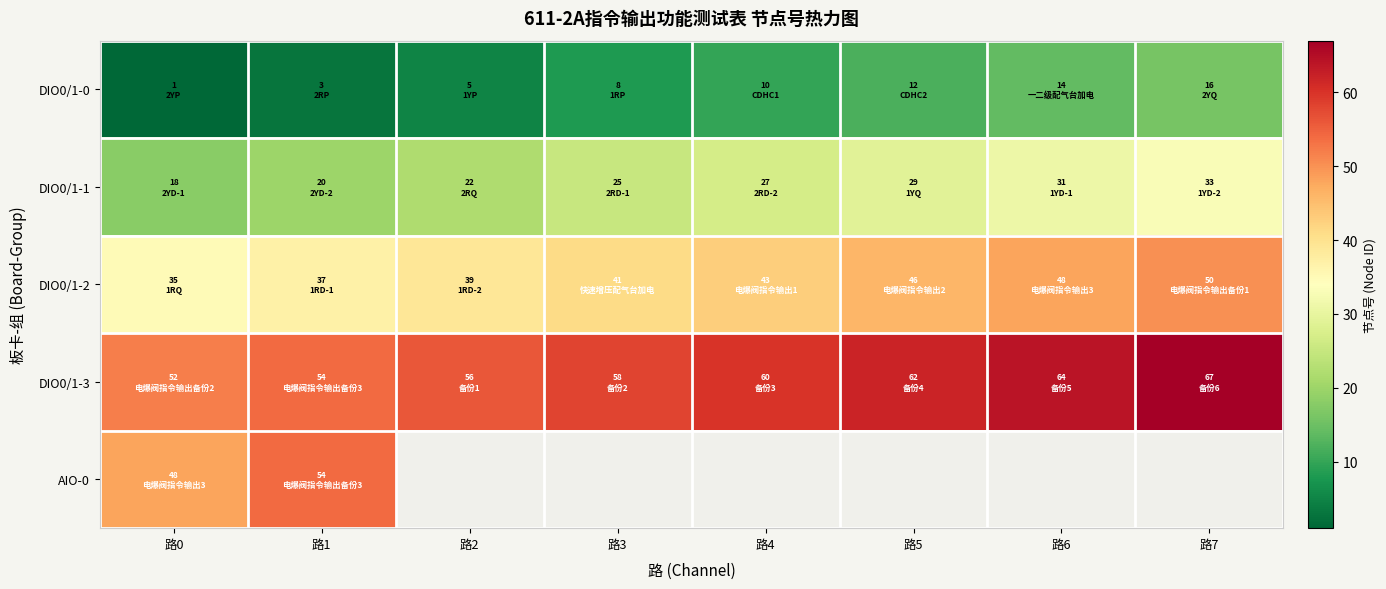

Which label corresponds to the largest value in the chart?

路7